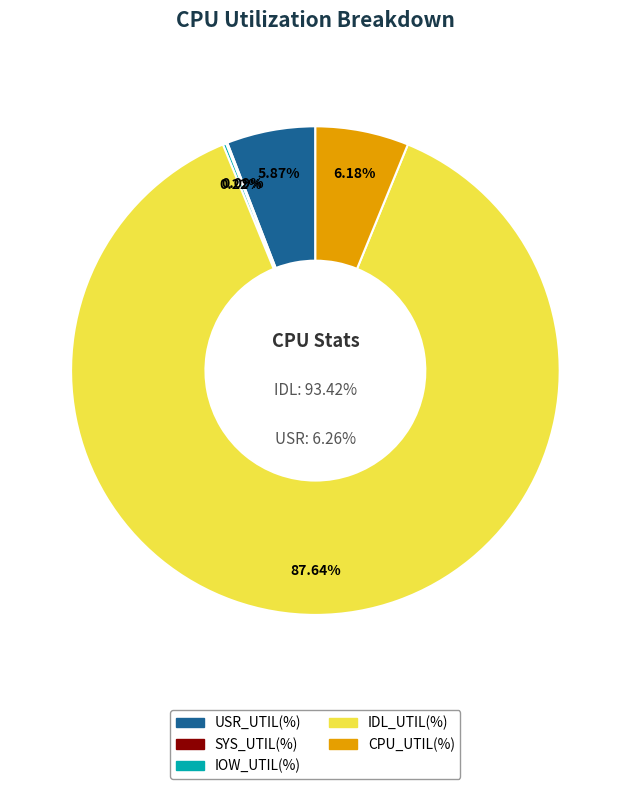

Count the number of slices in the pie.

5